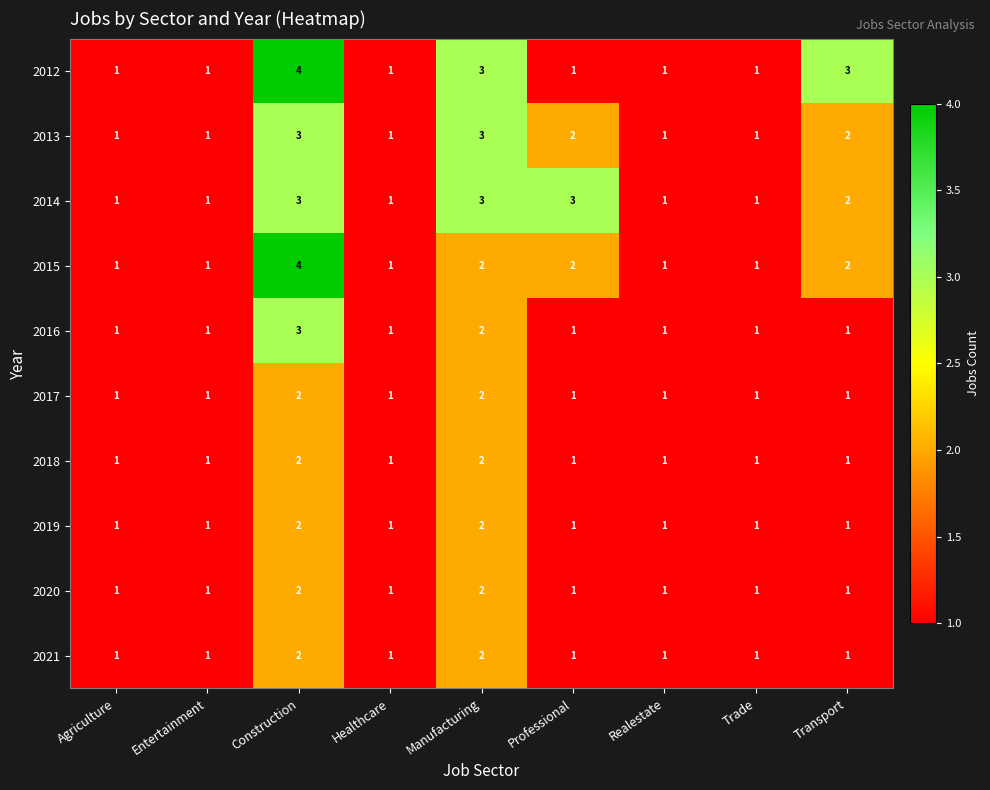

Count the 2017 values in the range 1 to 2.

9